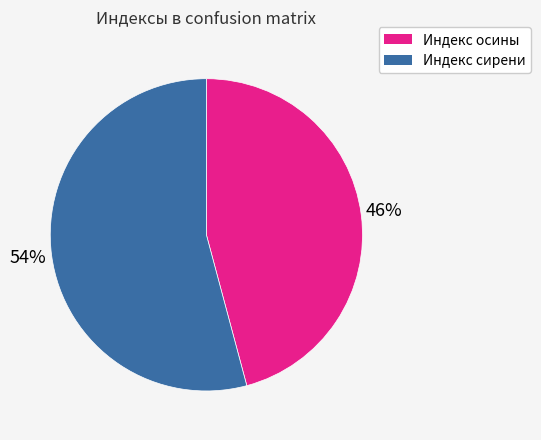

Which slice is the smallest?

Индекс осины